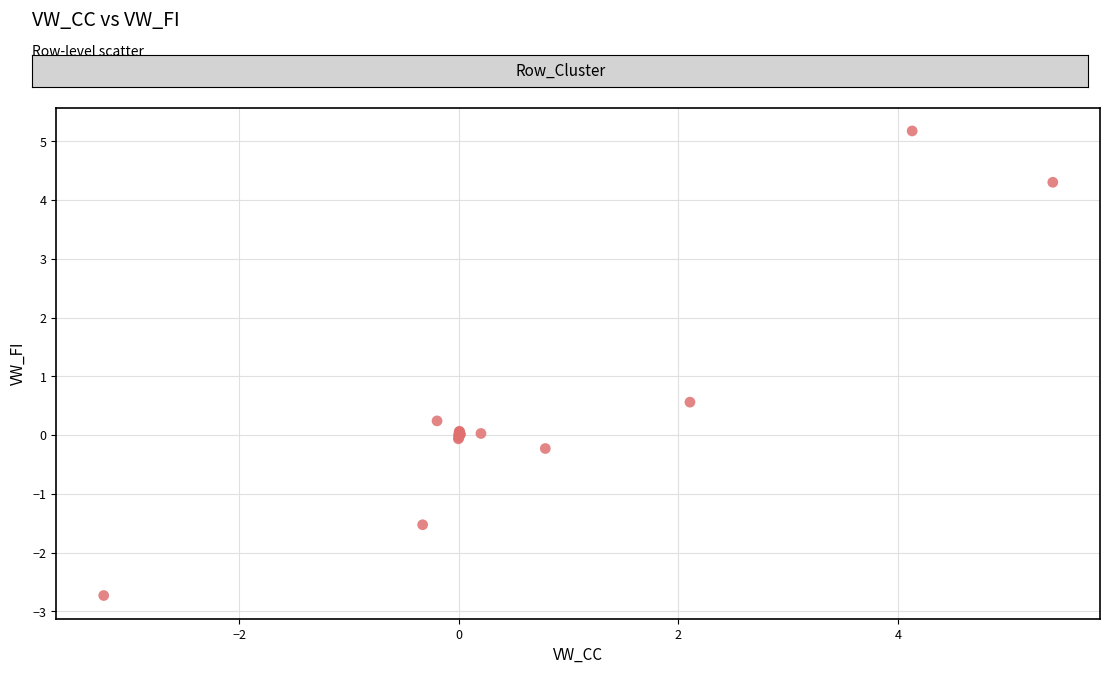

What Y value in the scatter plot is closest to 1?

0.6